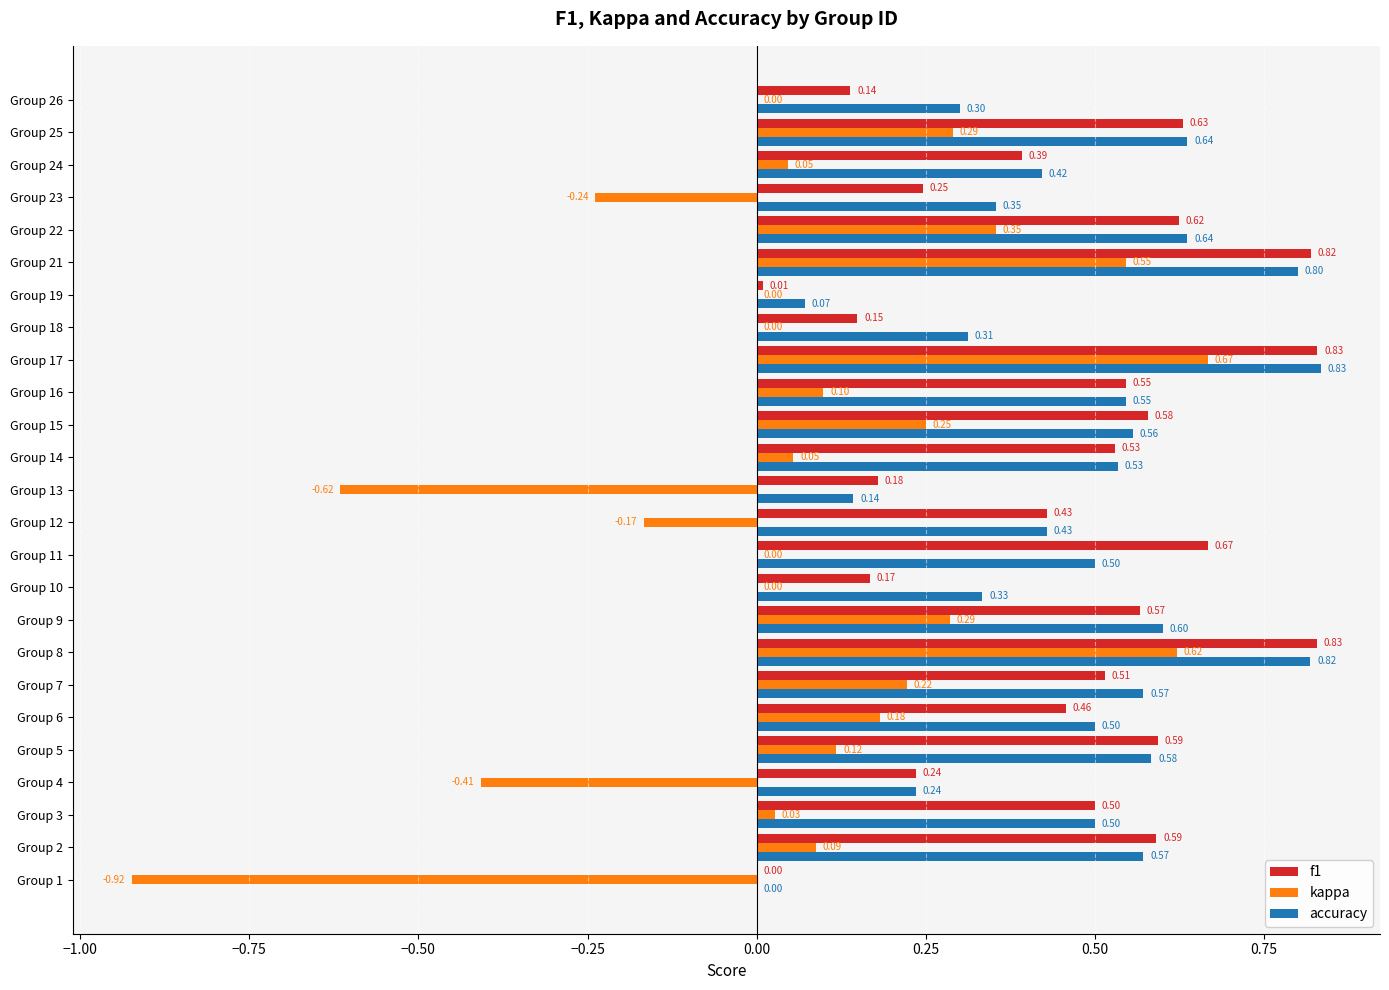

Which series has the largest total across all categories?

accuracy